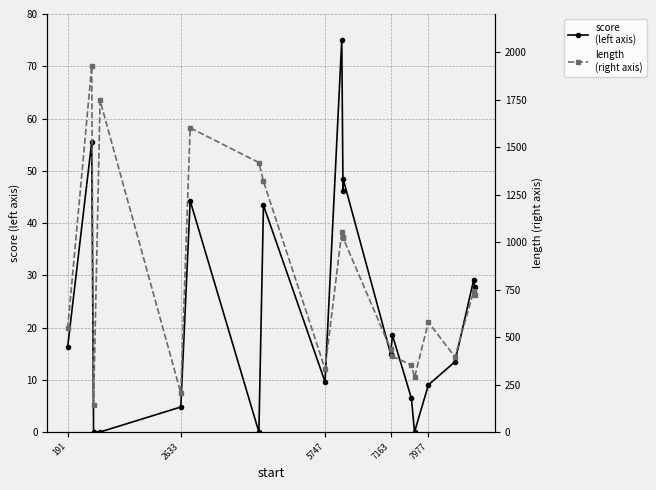

What is the highest value of the score (left axis) series?

75.0